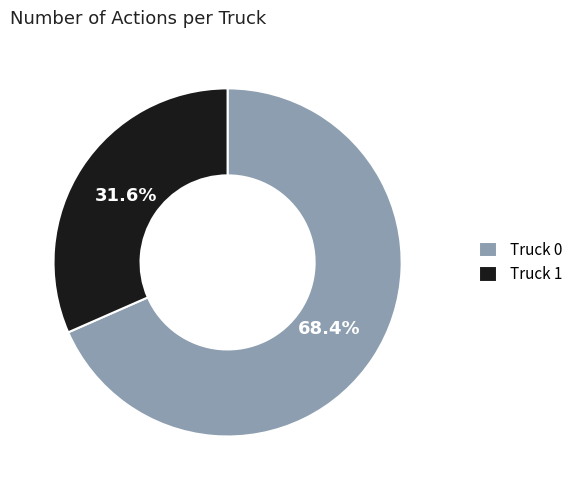

Is the sum of Truck 1 and Truck 0 greater than half?

Yes